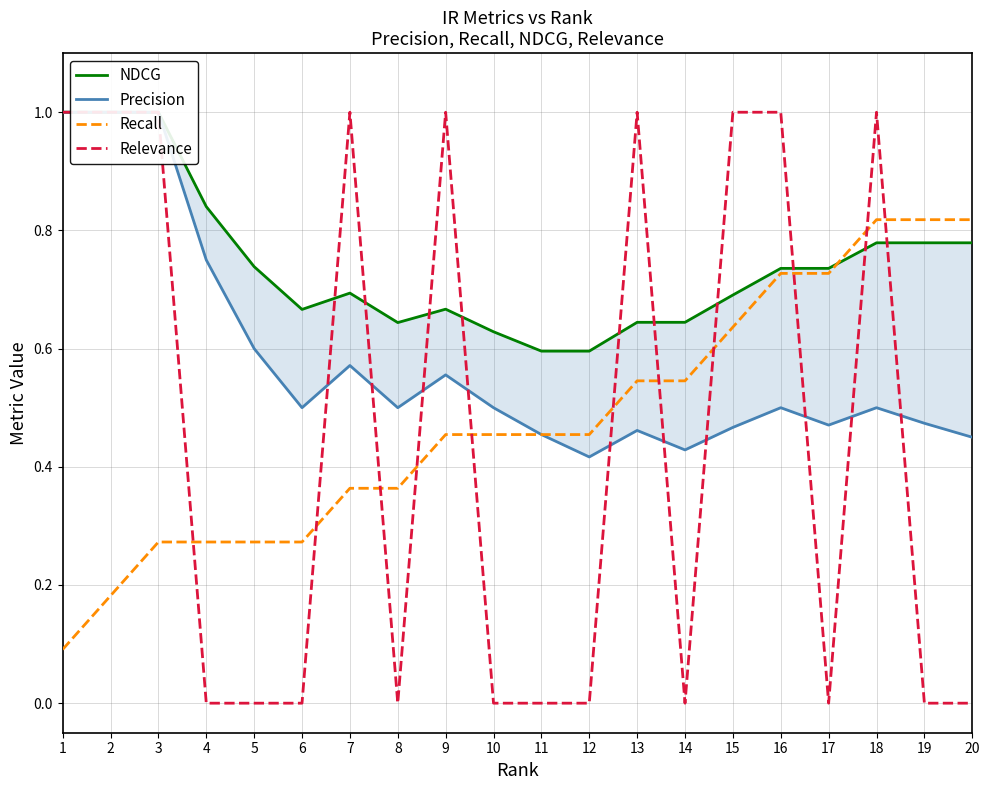

What is the greatest value displayed?

1.0